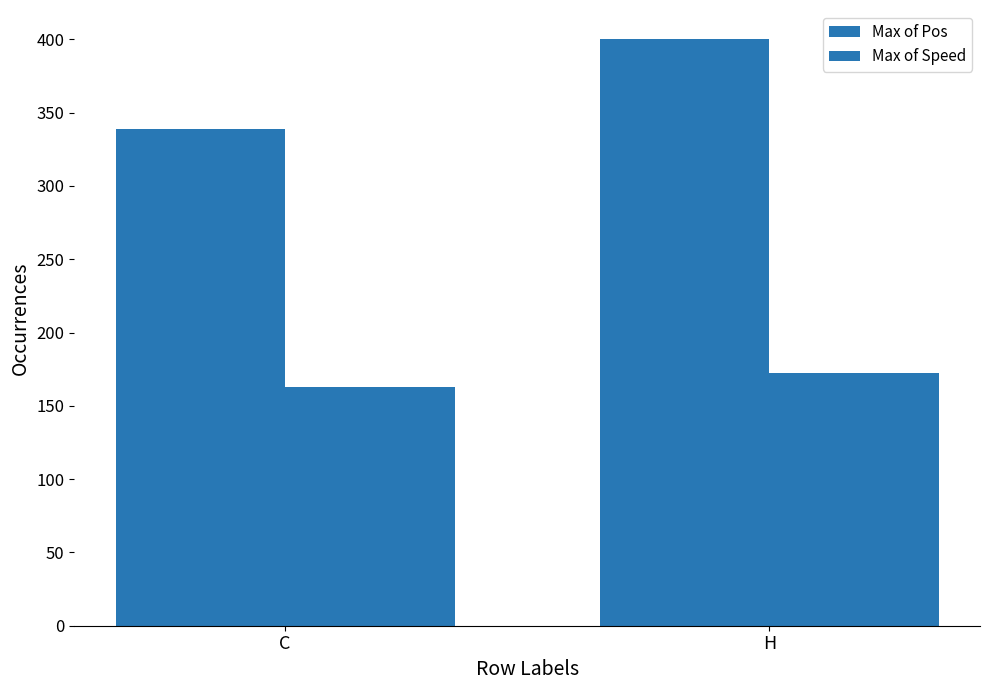

Reading left to right, what are all the values shown in this chart?

Max of Pos: C=339.0	H=400.0
Max of Speed: C=163.1	H=172.2